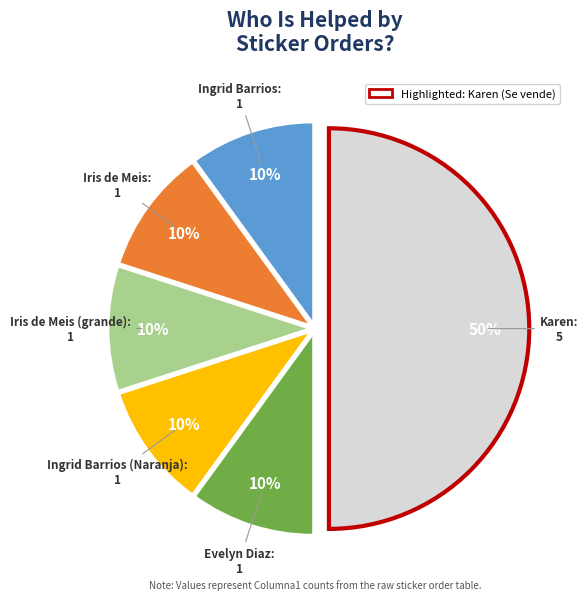

To the nearest percent, what portion does Karen represent?

50%